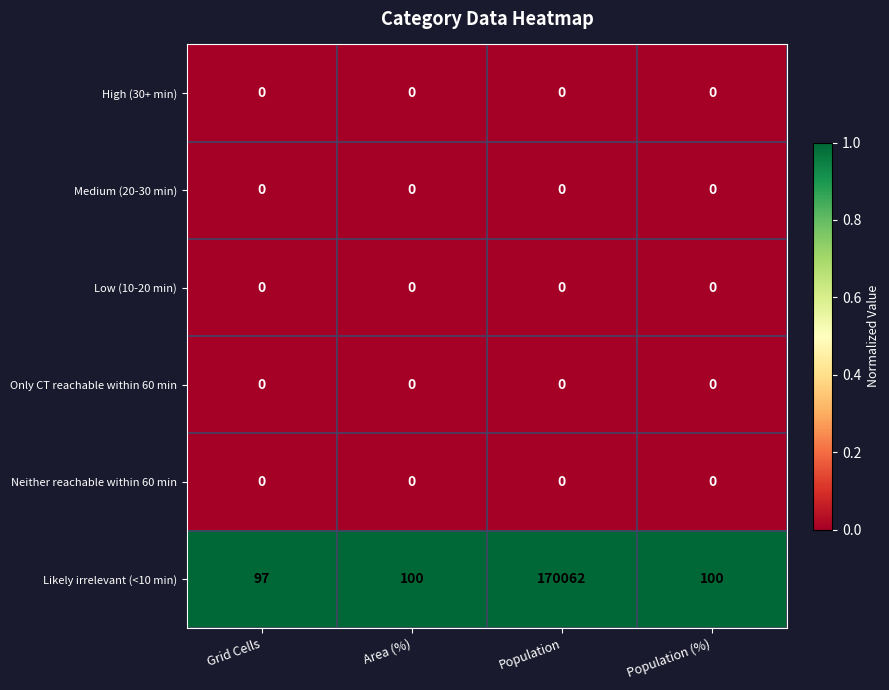

Which series has the largest total across all categories?

Likely irrelevant (<10 min)